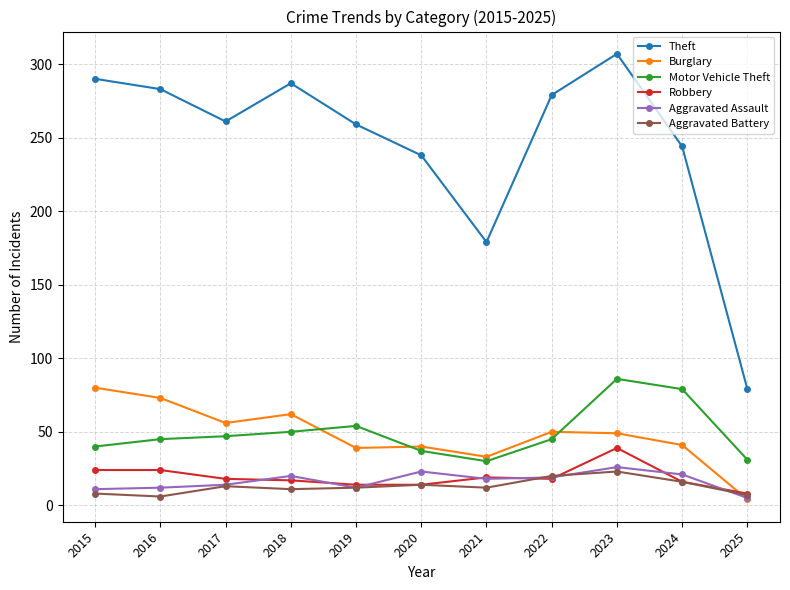

True or false: Burglary has a value of 64 at 2024.

False